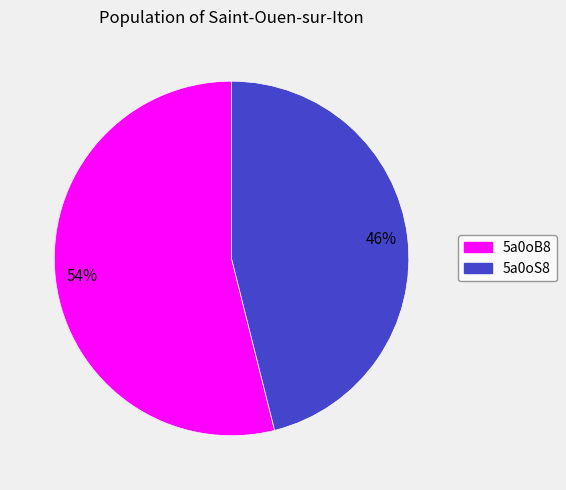

What percentage is the 5a0oB8 slice, to the nearest percent?

54%